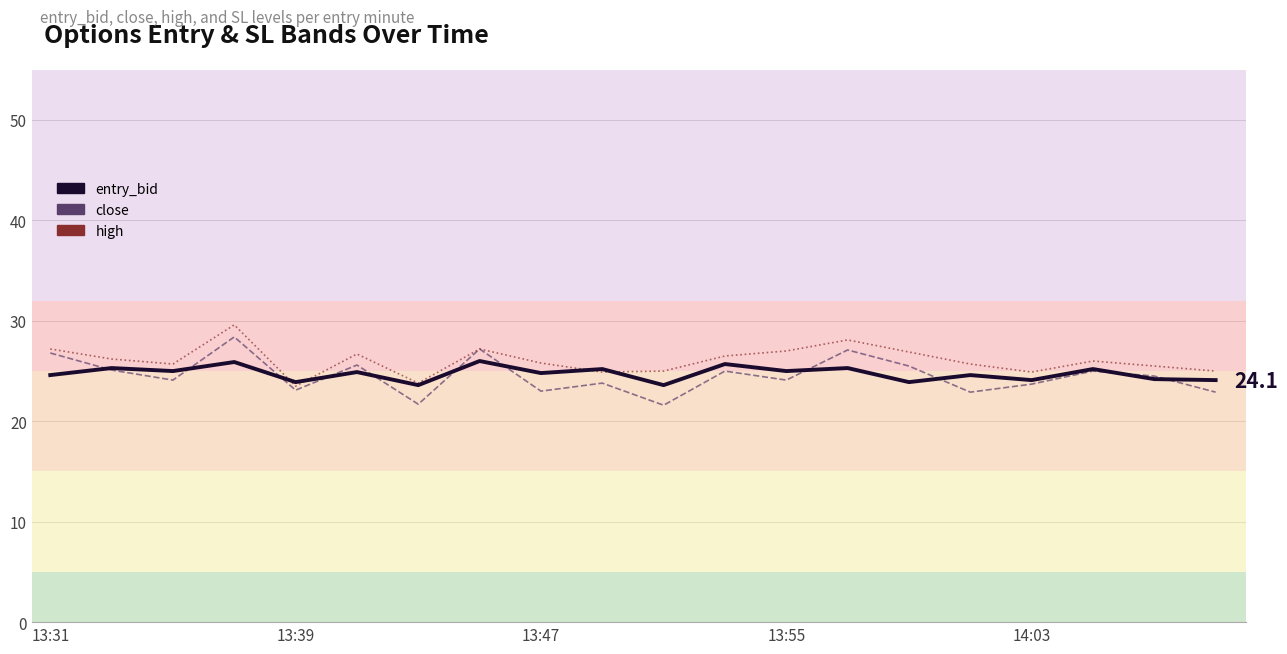

What is the maximum value shown in the chart?

29.6